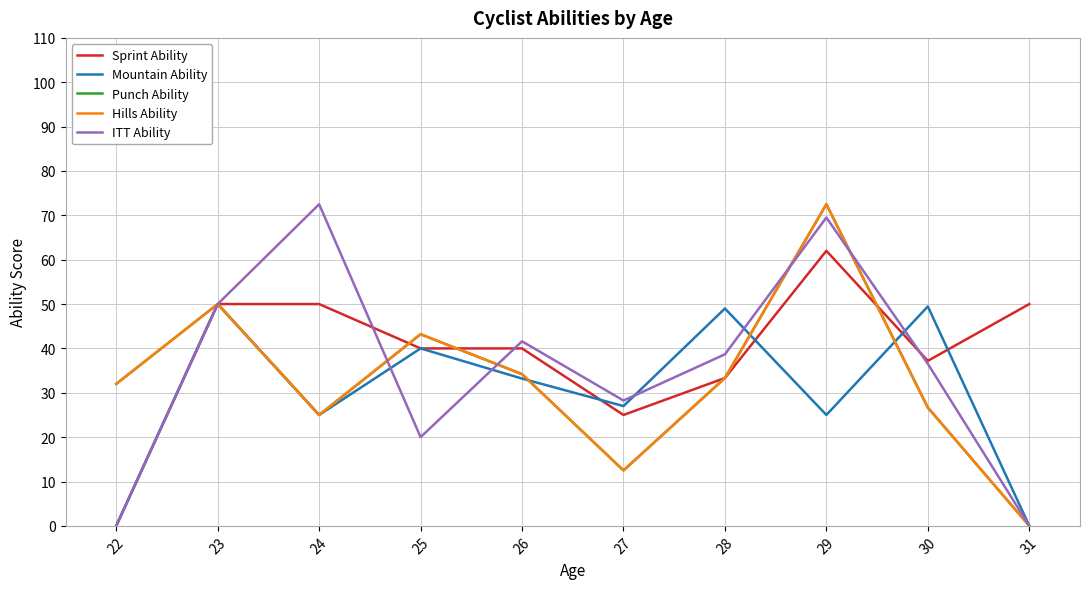

Does the chart display data point markers on the line(s)?

No